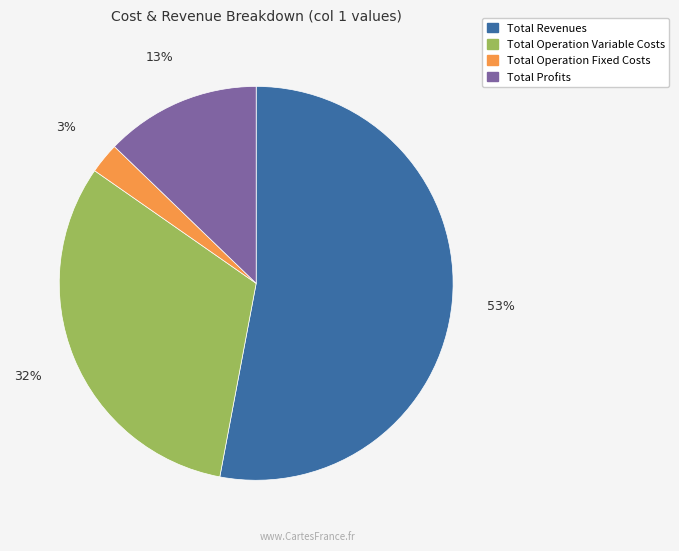

The Total Revenues slice represents 67% of the pie. True or false?

False